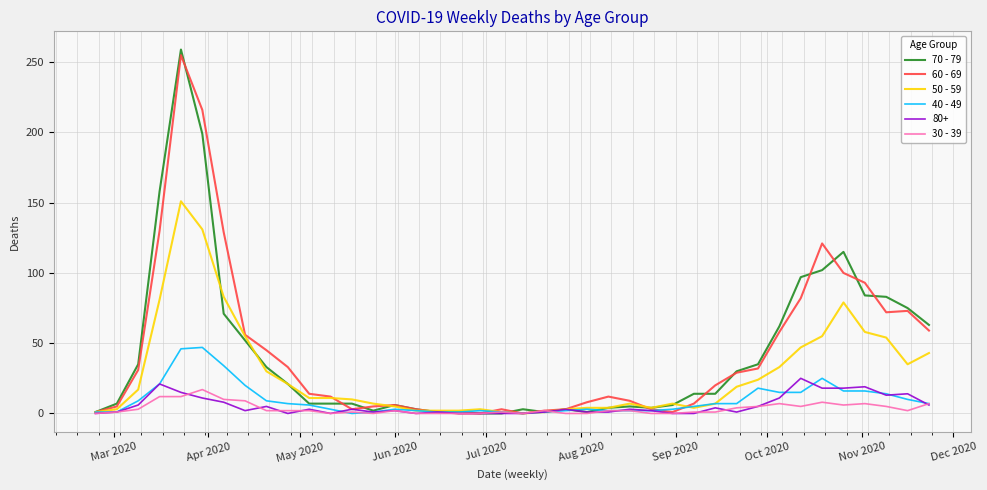

What are all the series names shown in the legend?

70 - 79, 60 - 69, 50 - 59, 40 - 49, 80+, 30 - 39